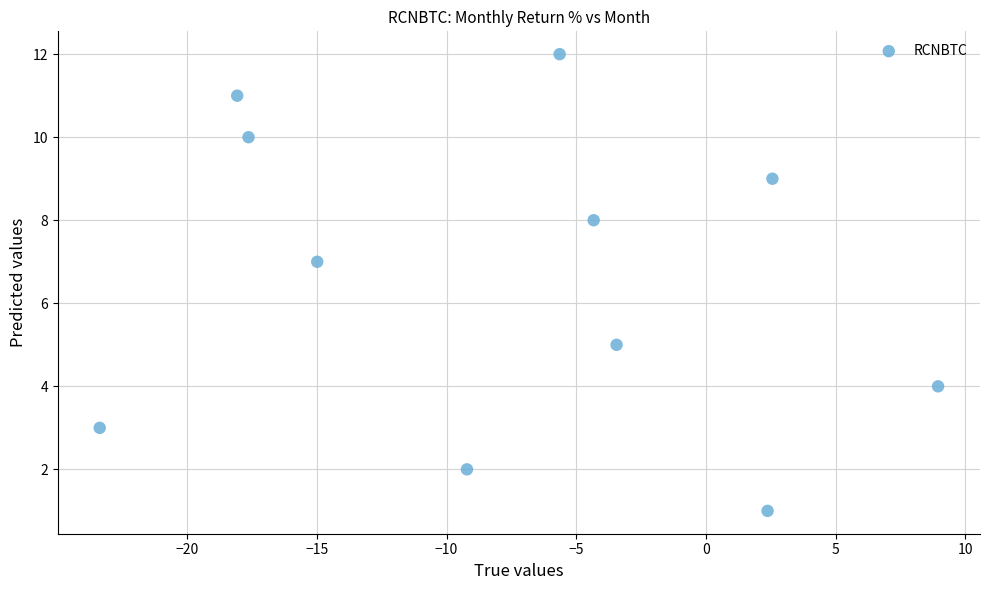

What is the range of Y values (max minus min)?

11